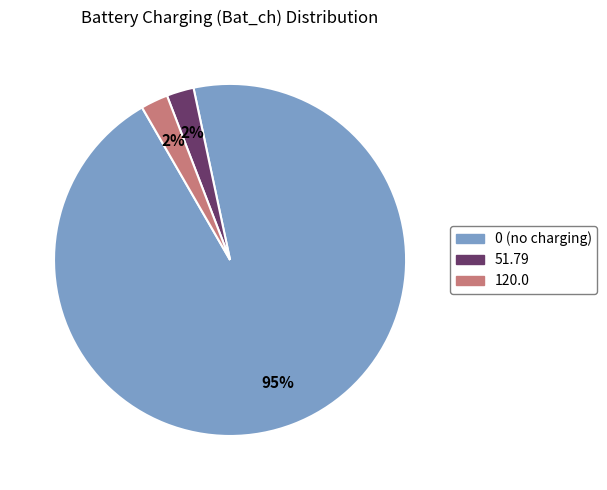

Does any single category account for the majority?

Yes